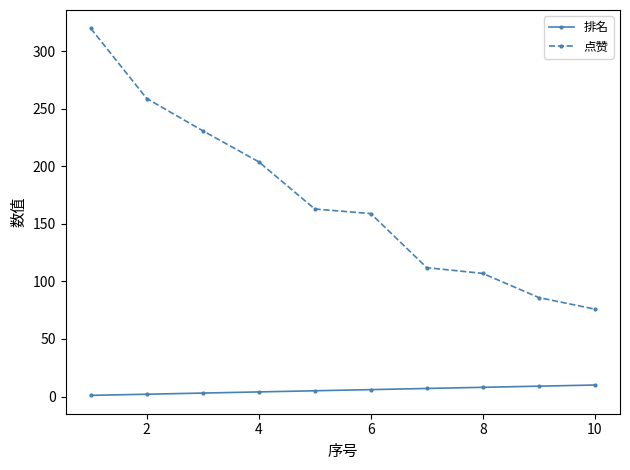

Rank the series by their maximum value, from lowest to highest.

排名, 点赞